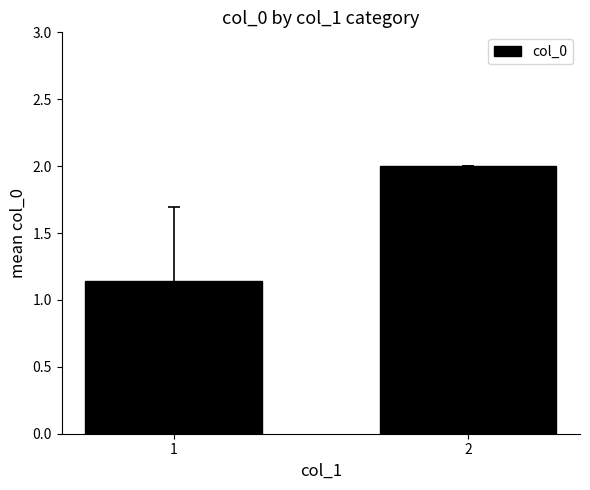

How many values are below 2?

1